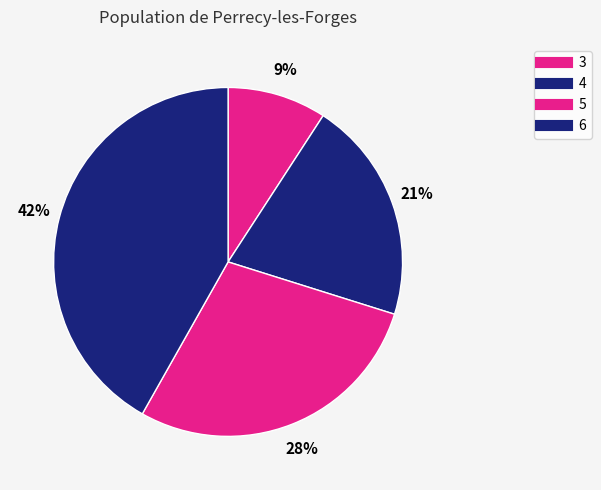

How many slices are in this pie chart?

4